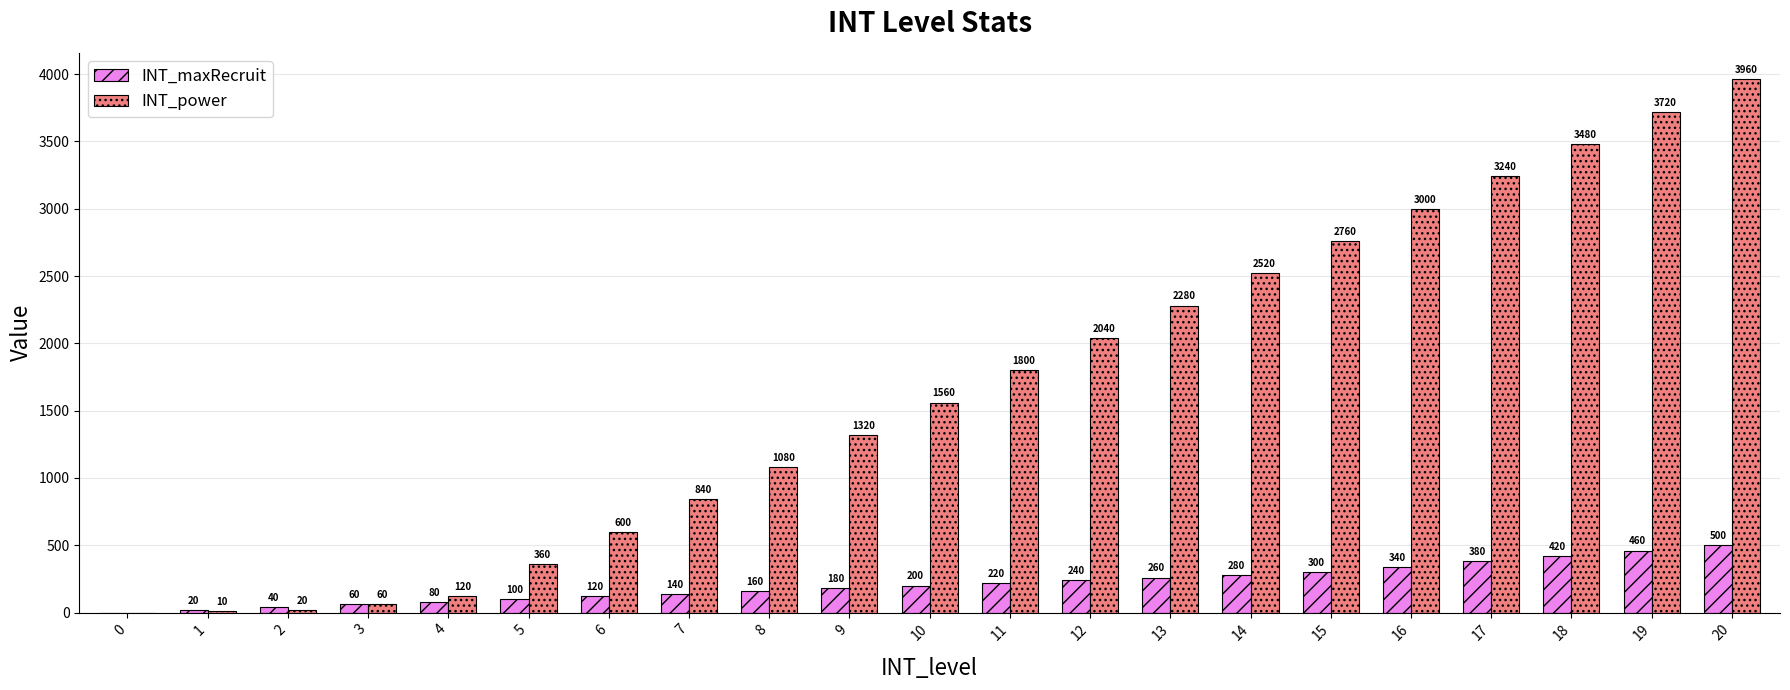

Count the number of categories in the chart.

21